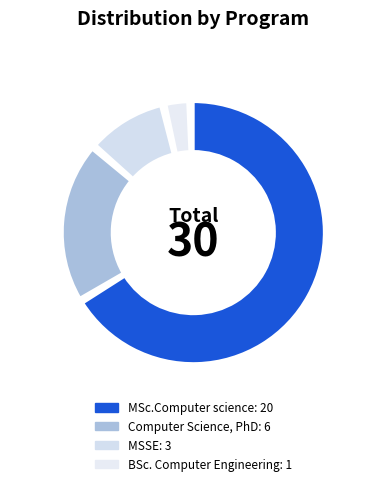

What is the largest slice in the pie chart?

MSc.Computer science